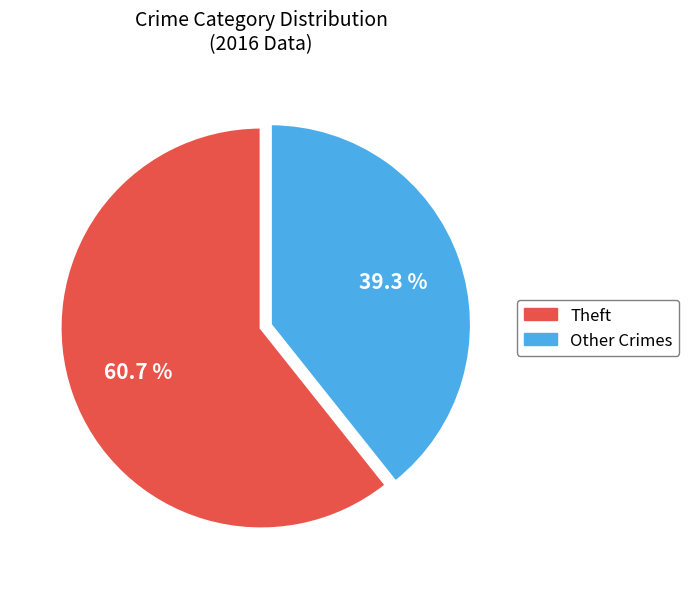

To the nearest percent, what is the difference between the largest and smallest slice percentages?

21%